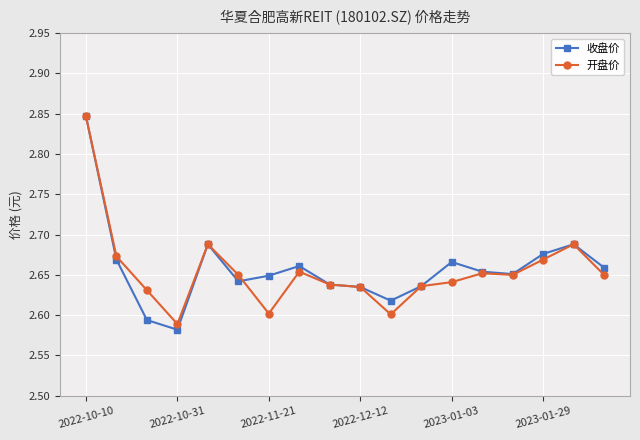

Which series has the widest spread of values?

收盘价